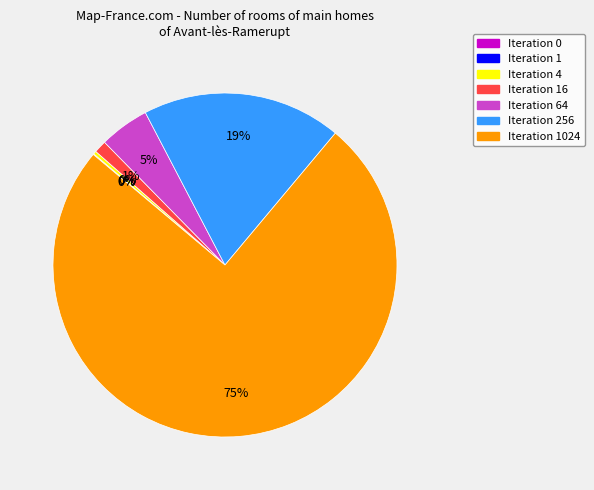

Do Row 6 and Row 4 together represent more than half of the pie?

Yes